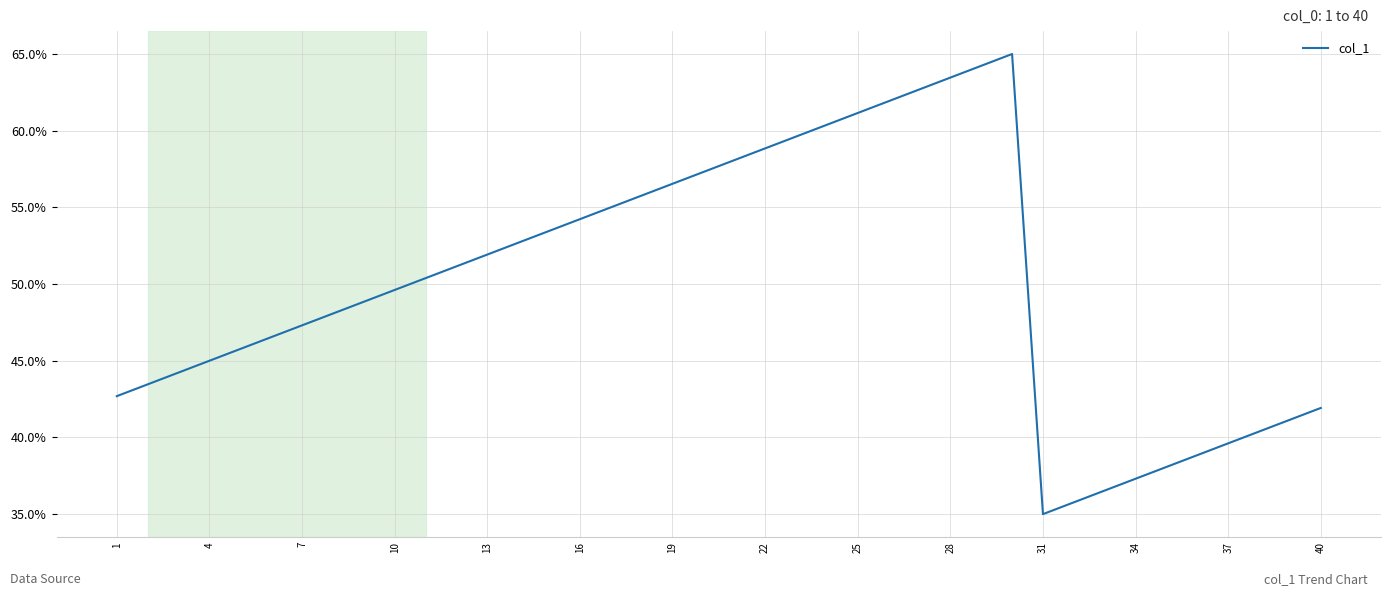

What is the difference between the maximum and minimum values?

30.0